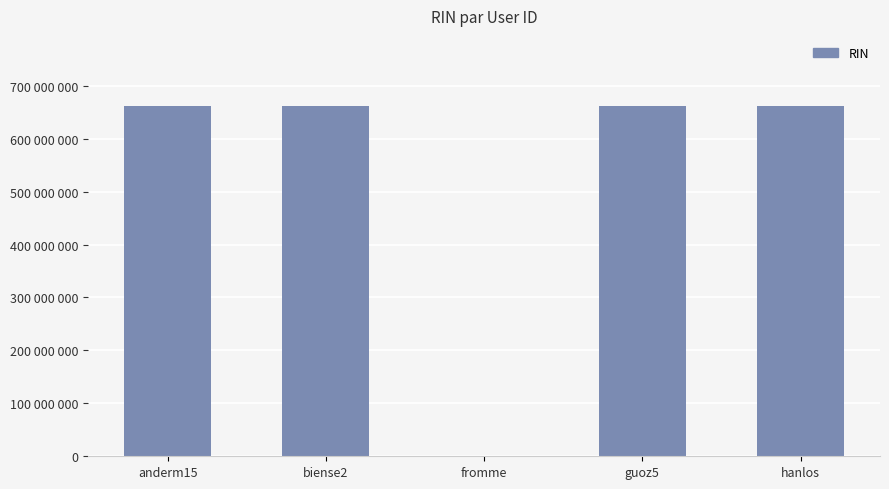

List the labels in order of value, smallest first.

fromme, guoz5, hanlos, biense2, anderm15